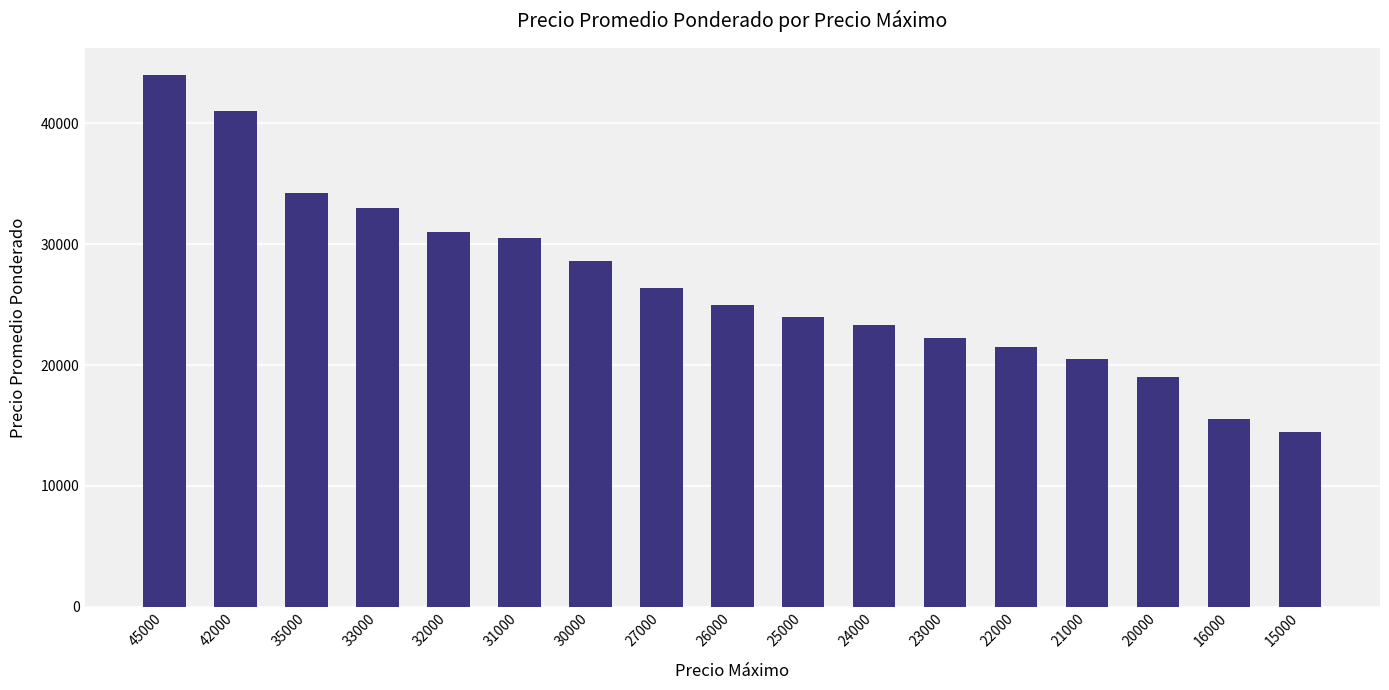

Rank the categories by value from lowest to highest.

15000, 16000, 20000, 21000, 22000, 23000, 24000, 25000, 26000, 27000, 30000, 31000, 32000, 33000, 35000, 42000, 45000